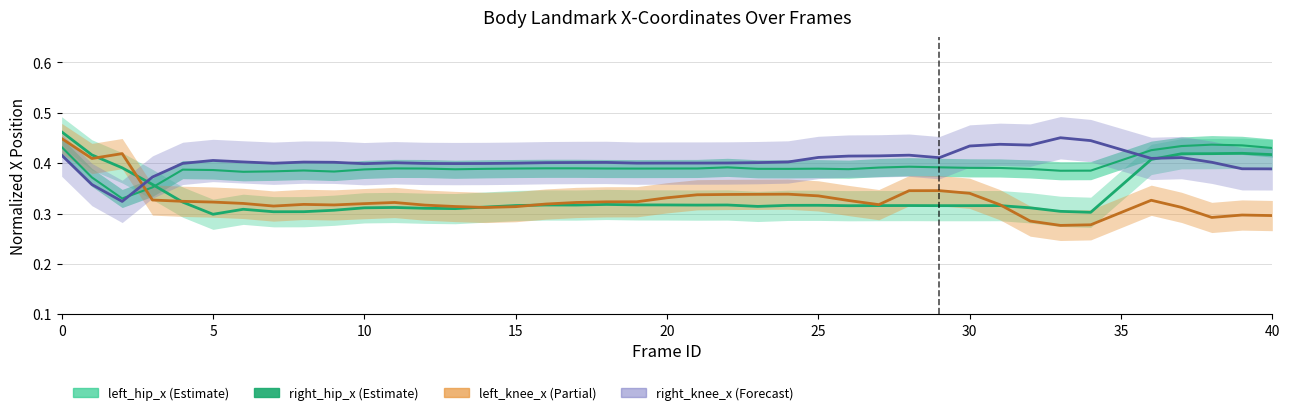

True or false: left_knee_x has a value of 0.6 at 23.

False